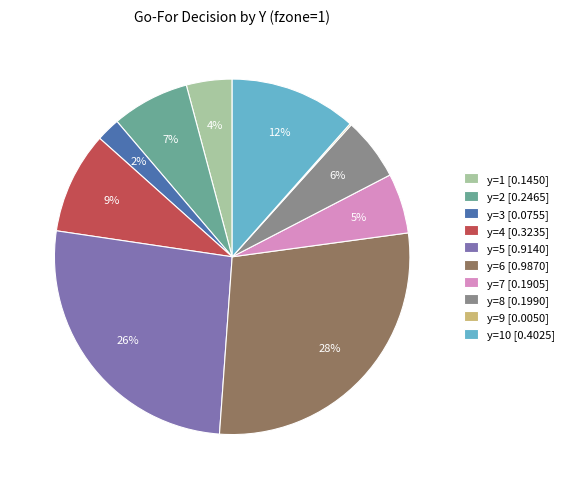

The y=10 [0.4025] slice represents 3% of the pie. True or false?

False